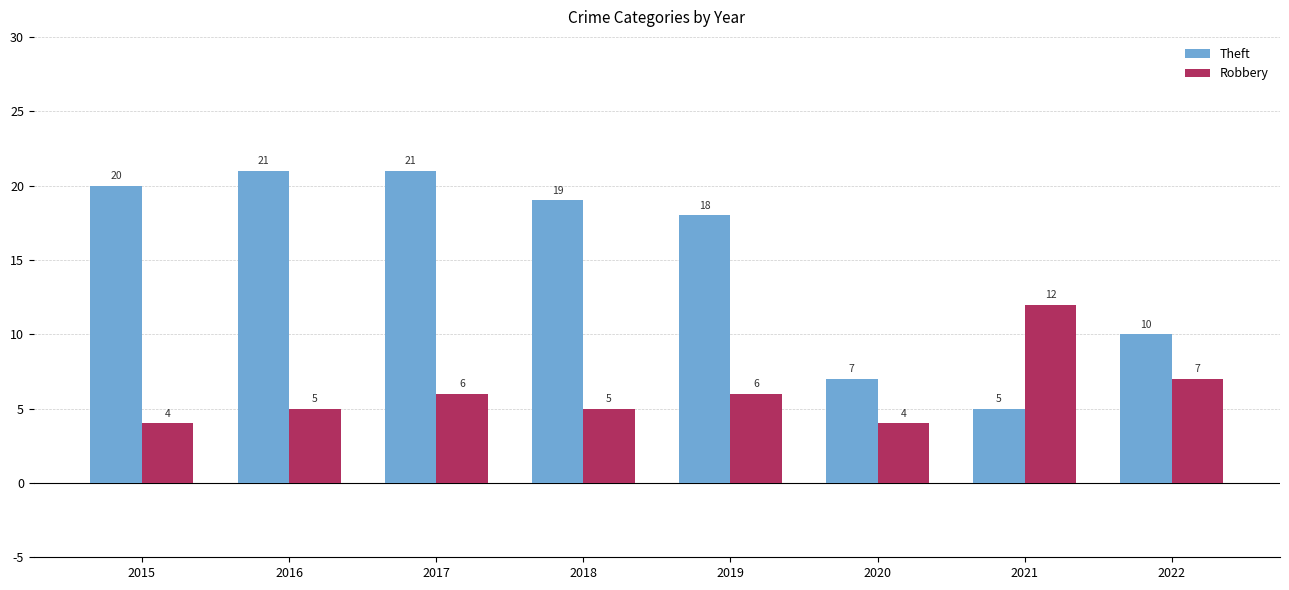

Are the bars horizontal?

No